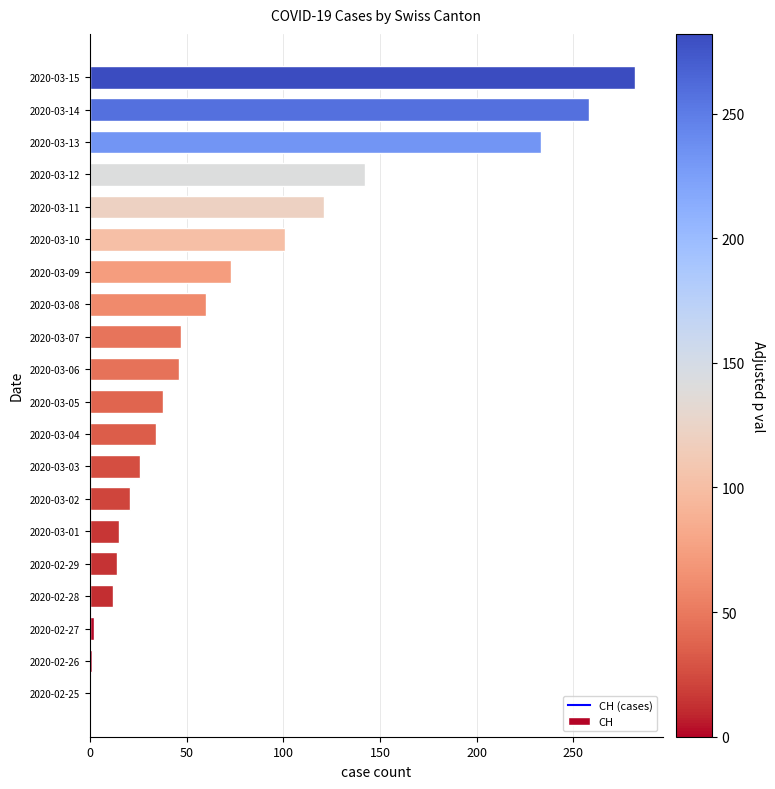

What is the sum of all values?

1526